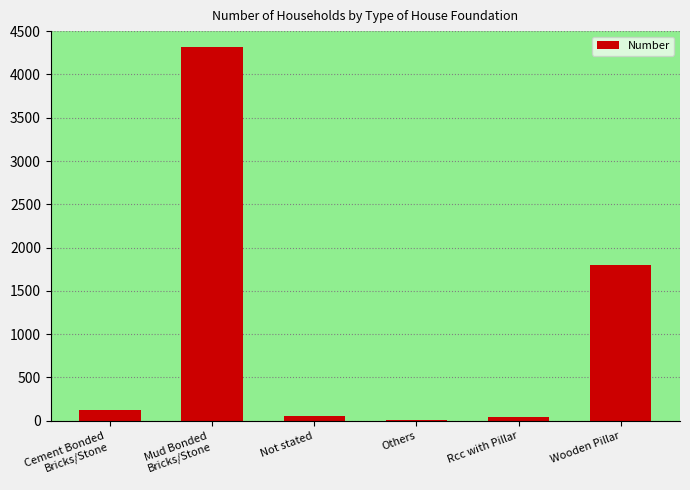

Count the number of data series in this chart.

1